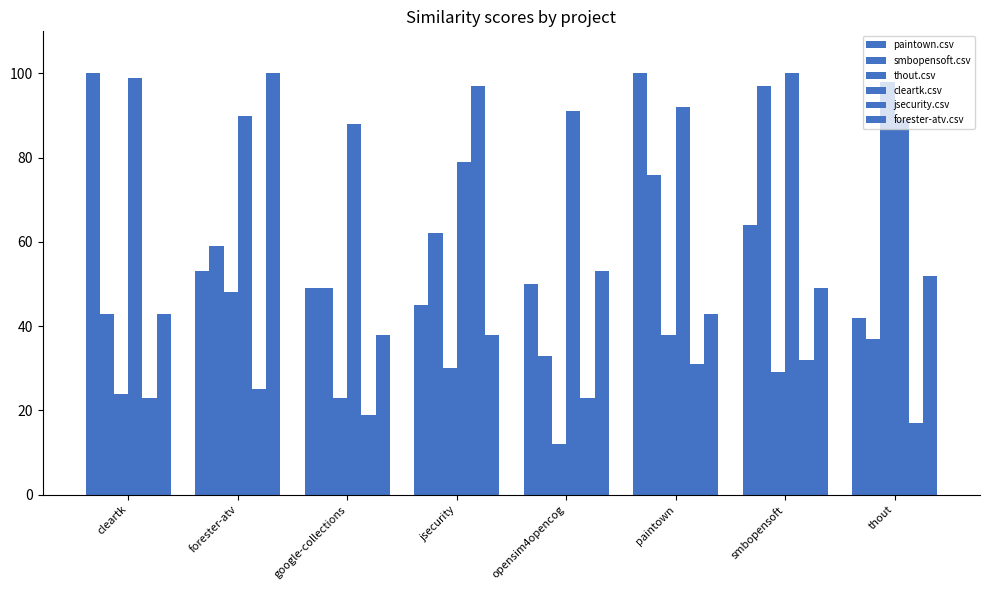

How many data points does each series have?

8